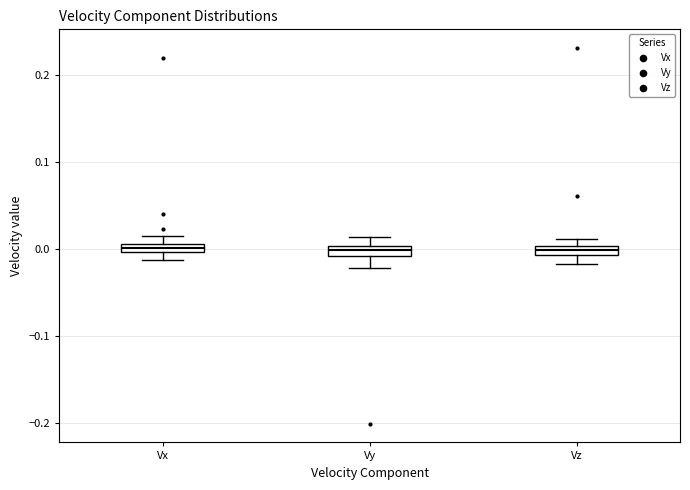

Where is the upper edge of the box for Vz on the y-axis? The values are not printed on the chart, so give them approximately, as read against the axis.

0.00